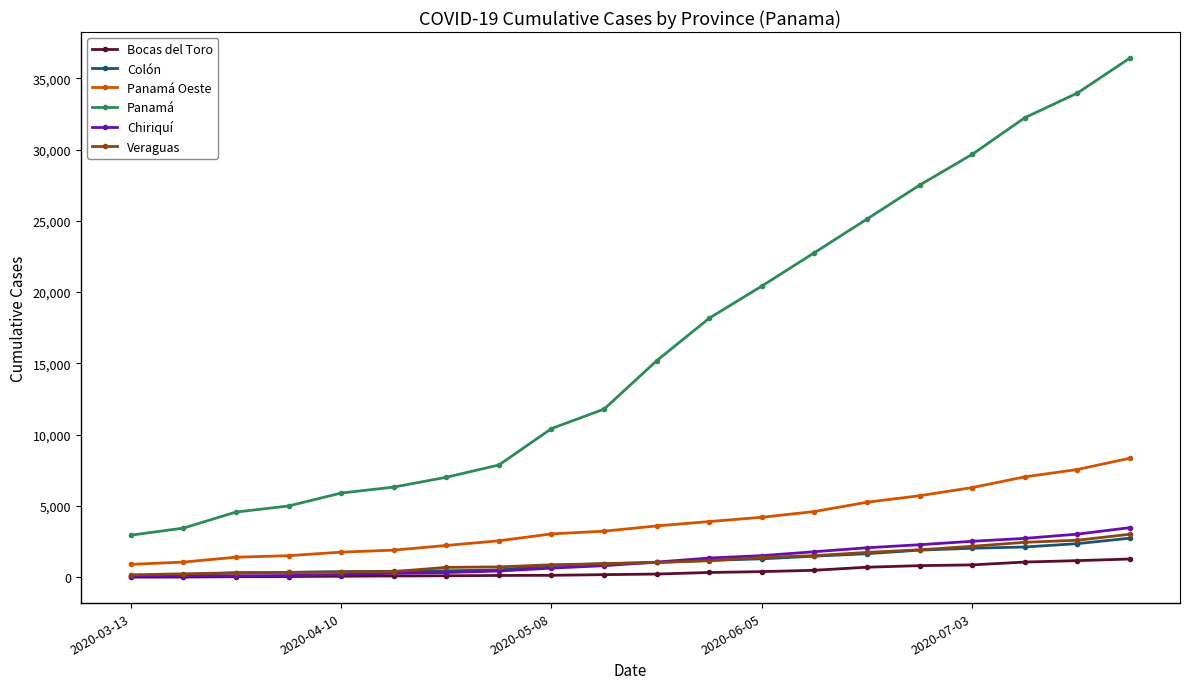

True or false: Chiriquí and Panamá Oeste cross at least once.

False